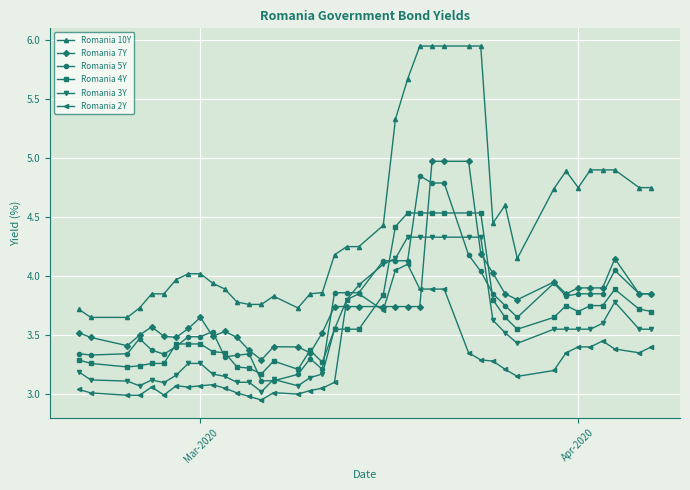

Which series has the largest range (max minus min)?

Romania 10Y